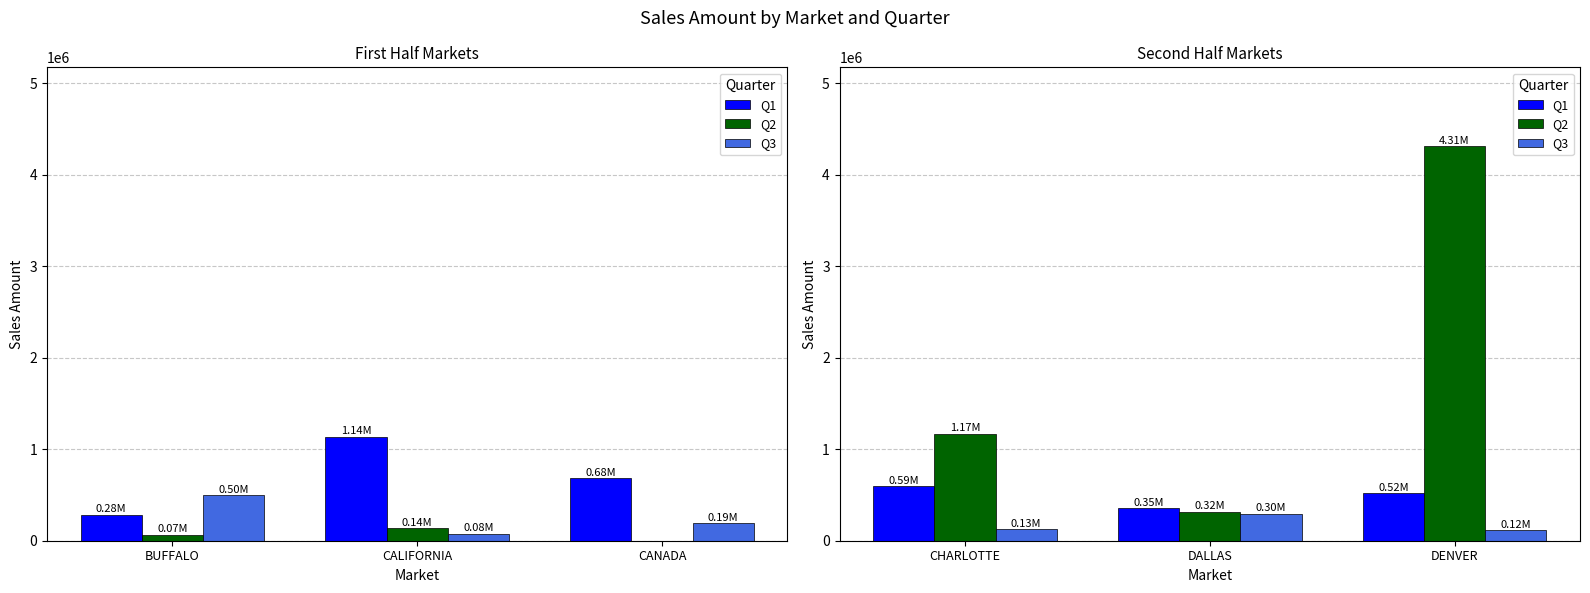

What is the value of the Q2 bar at the 2nd from the left?

318807.3